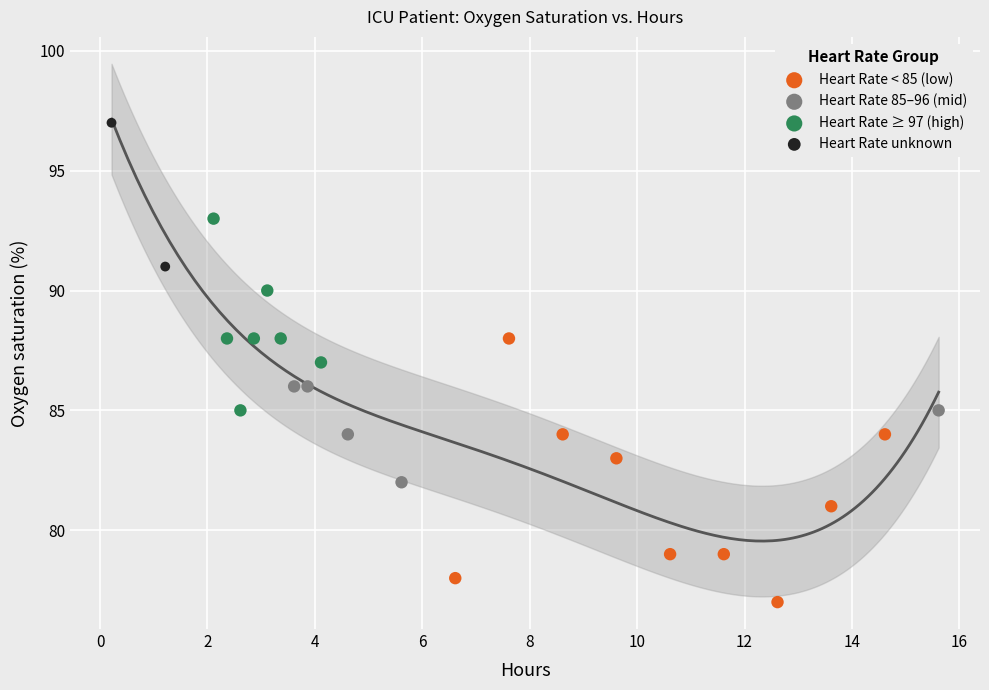

What are all the series names shown in the legend?

Heart Rate < 85 (low), Heart Rate 85–96 (mid), Heart Rate ≥ 97 (high), Heart Rate unknown